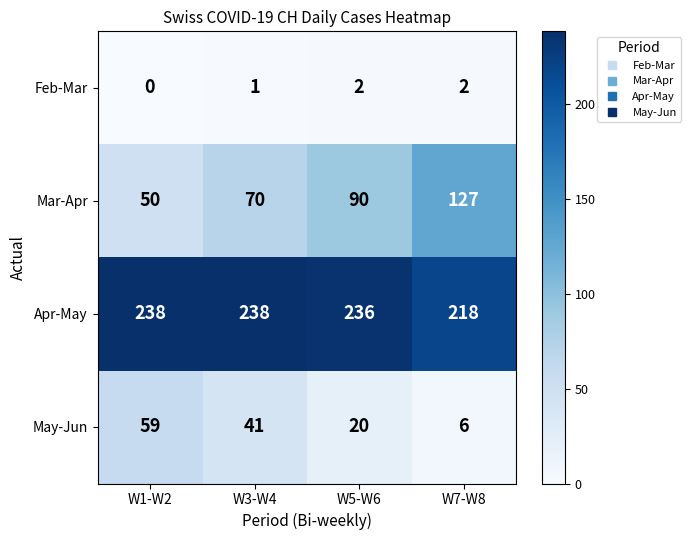

Read the May-Jun value at W3-W4, to the nearest 10.

40